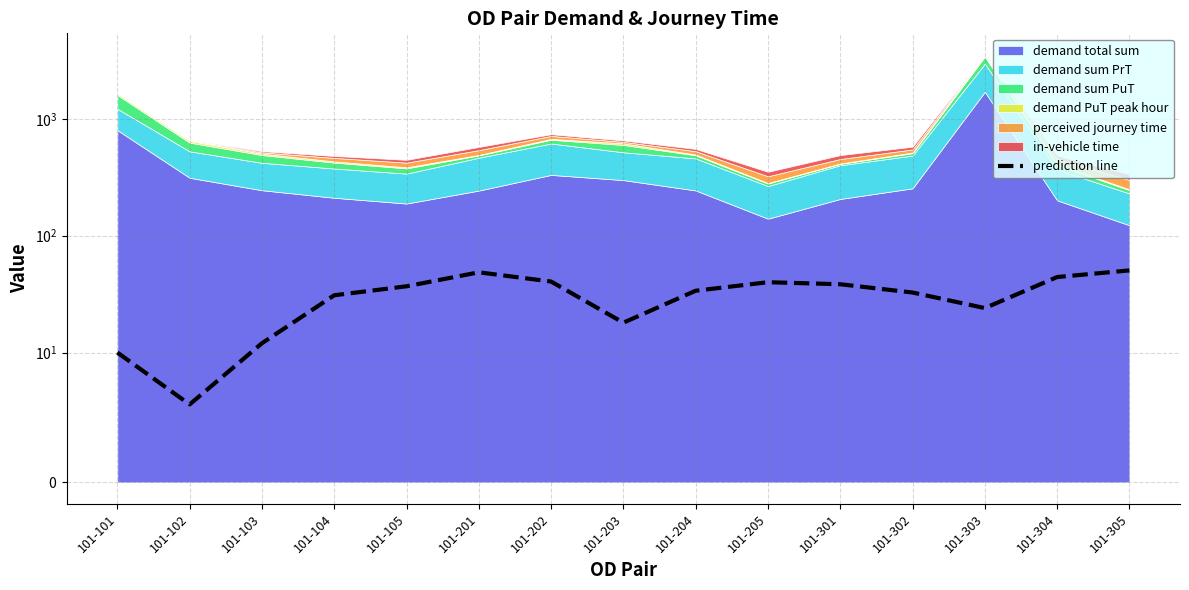

How many interior local peaks (higher than both neighbors) does the data have?

2